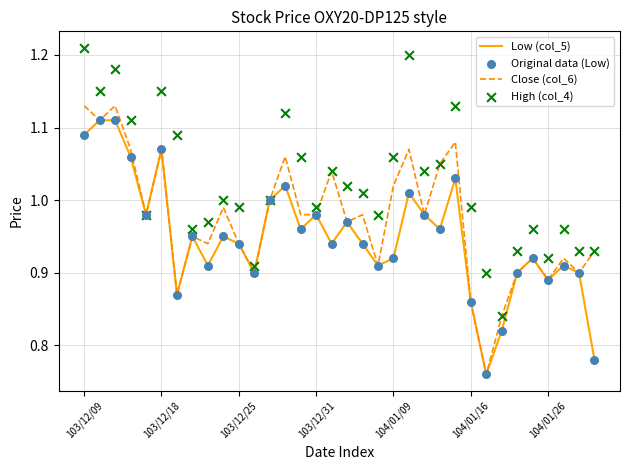

Is the value of Close (col_6) at 103/12/09 greater than the value of Low (col_5) at 104/01/16?

Yes